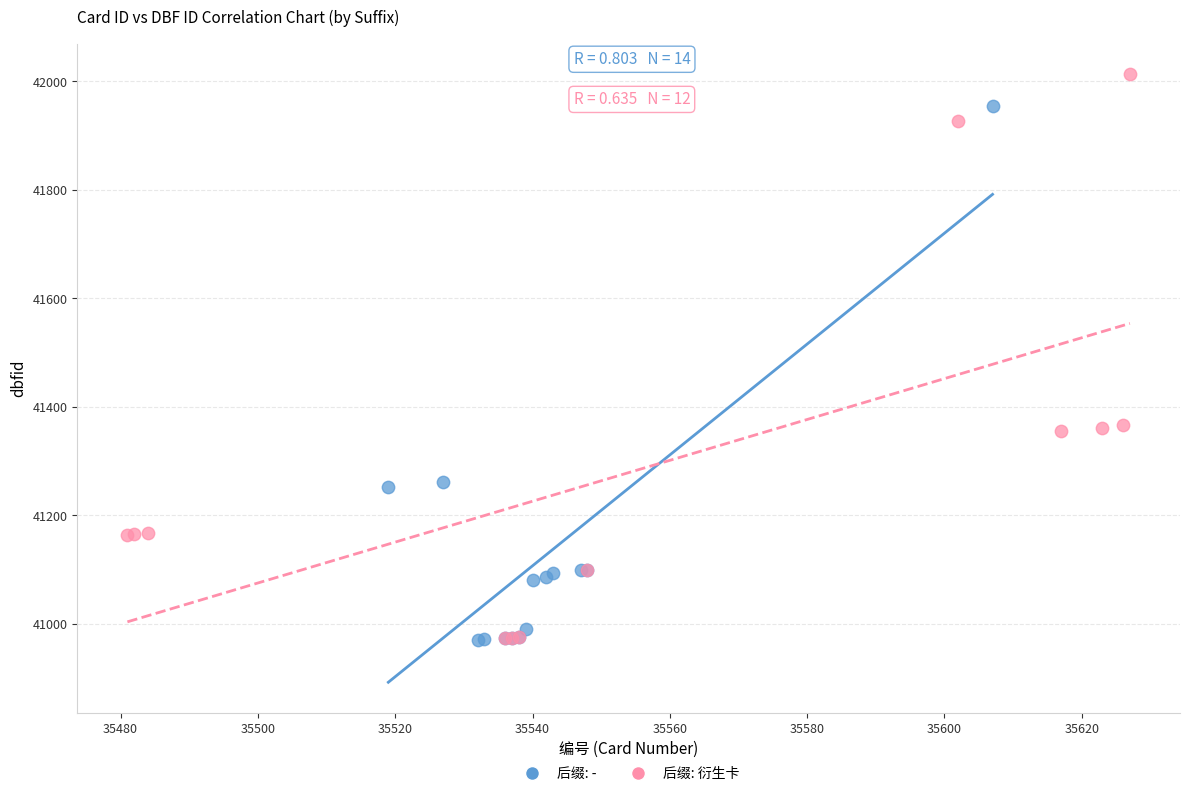

Which series has the widest spread of Y values?

后缀: 衍生卡